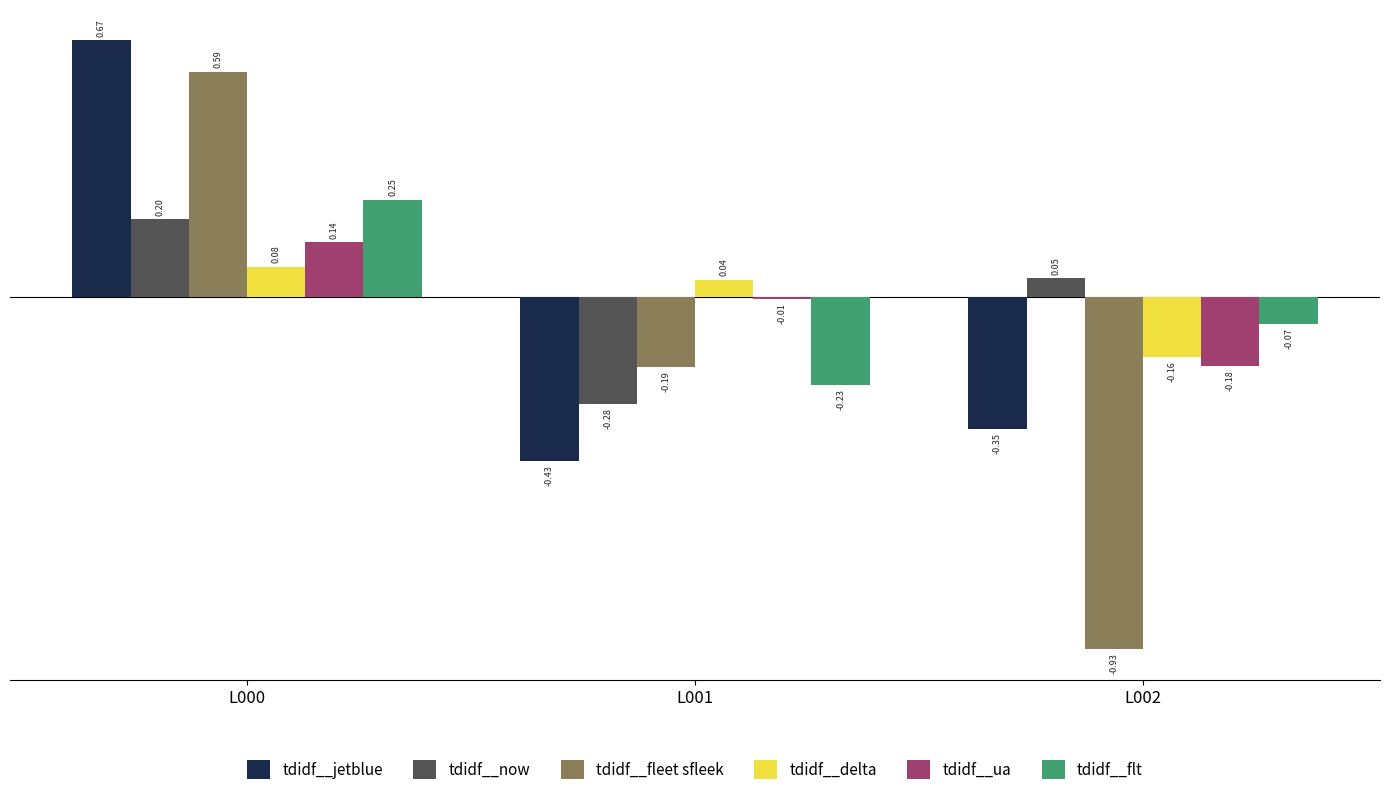

How many bars are there in each group?

6